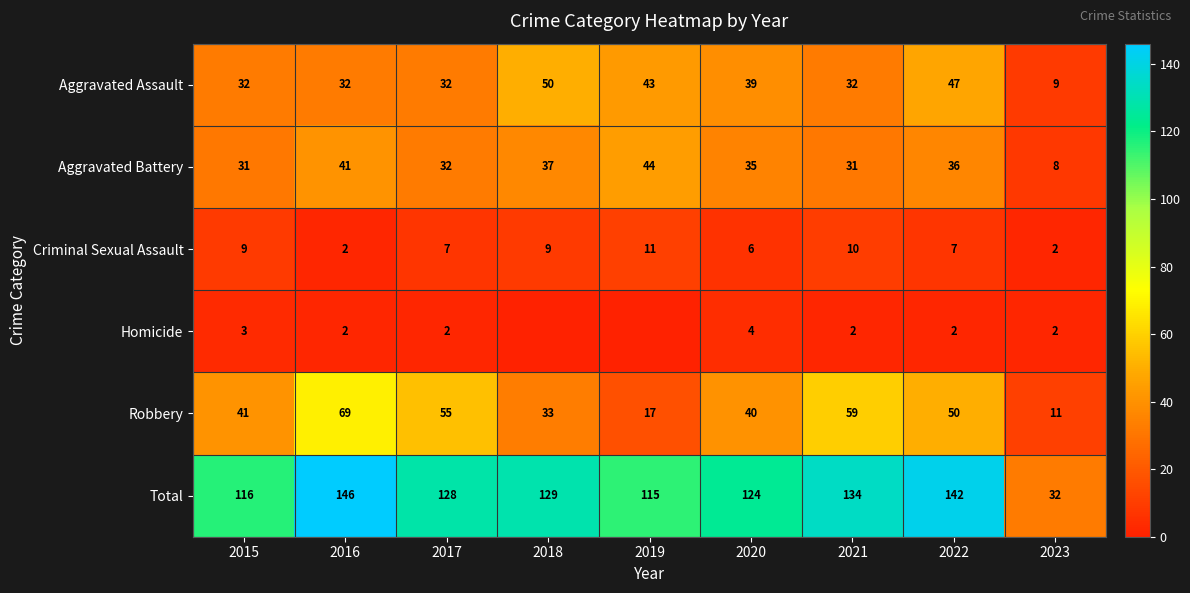

At which label does Criminal Sexual Assault reach its peak?

2019